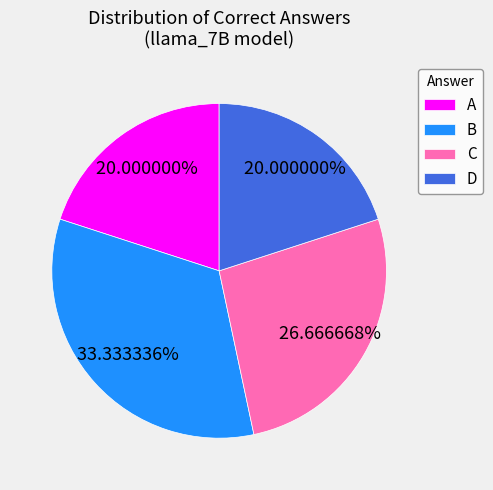

The D slice represents 25% of the pie. True or false?

False